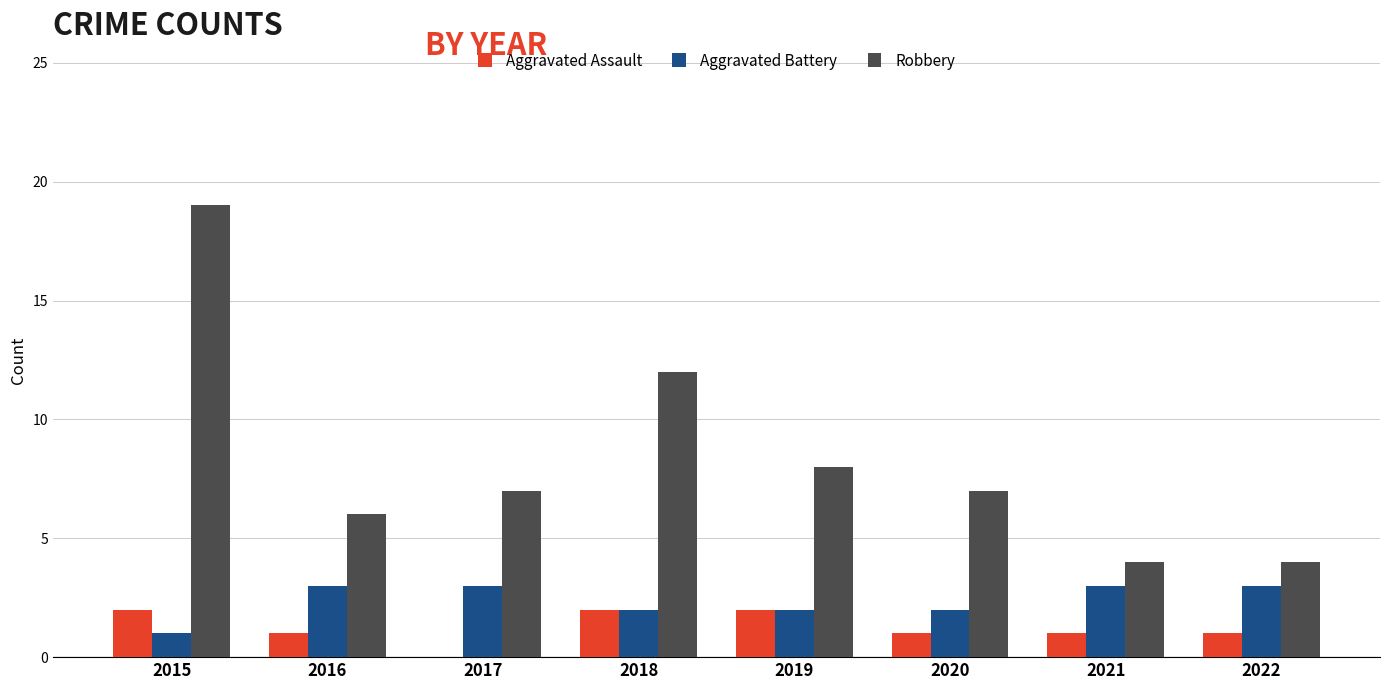

Count the number of data series in this chart.

3